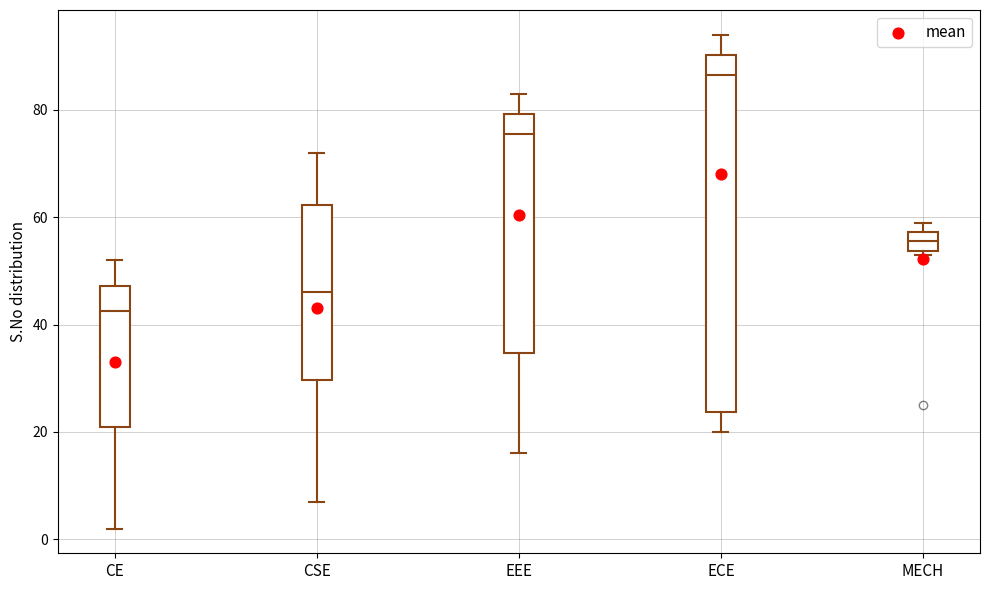

Where is the upper edge of the box for MECH on the y-axis? The values are not printed on the chart, so give them approximately, as read against the axis.

58